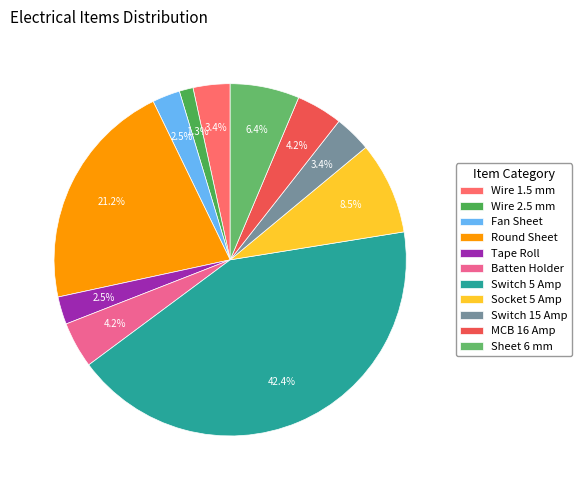

To the nearest percent, what portion does Switch 15 Amp represent?

3%